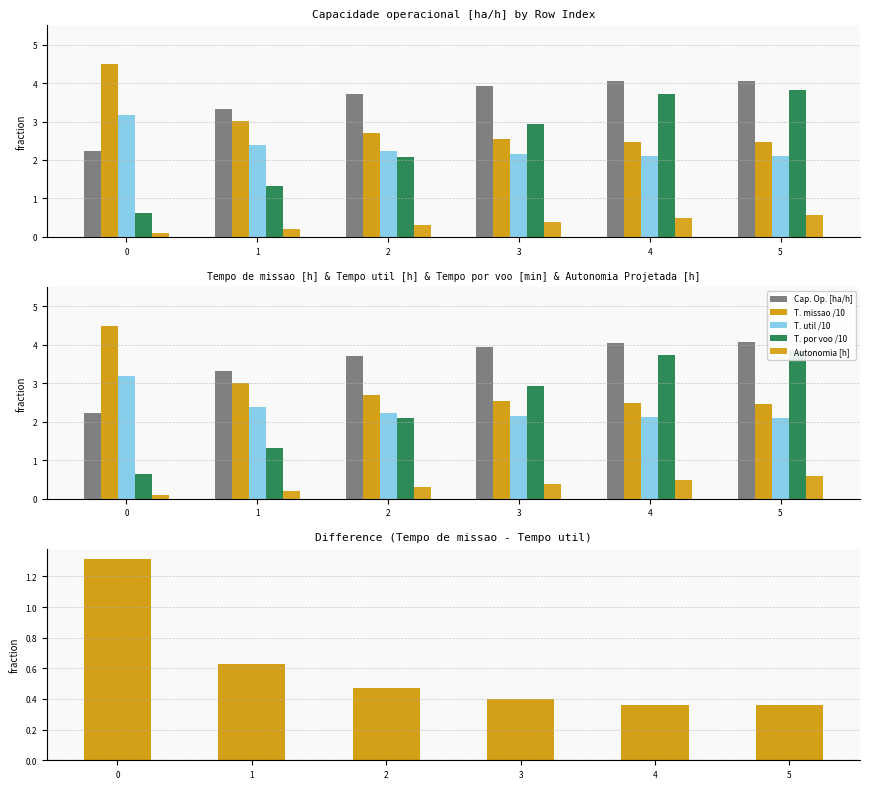

Reading right to left, transcribe all the data shown in this chart.

Capacidade operacional [ha/h]: 4.1	4.0	3.9	3.7	3.3	2.2
Tempo de missao [h] /10: 2.5	2.5	2.5	2.7	3.0	4.5
Tempo util [h] /10: 2.1	2.1	2.1	2.2	2.4	3.2
Tempo por voo [min] /10: 3.8	3.7	2.9	2.1	1.3	0.6
Autonomia Projetada [h]: 0.6	0.5	0.4	0.3	0.2	0.1
Tempo missao - Tempo util /10: 0.4	0.4	0.4	0.5	0.6	1.3